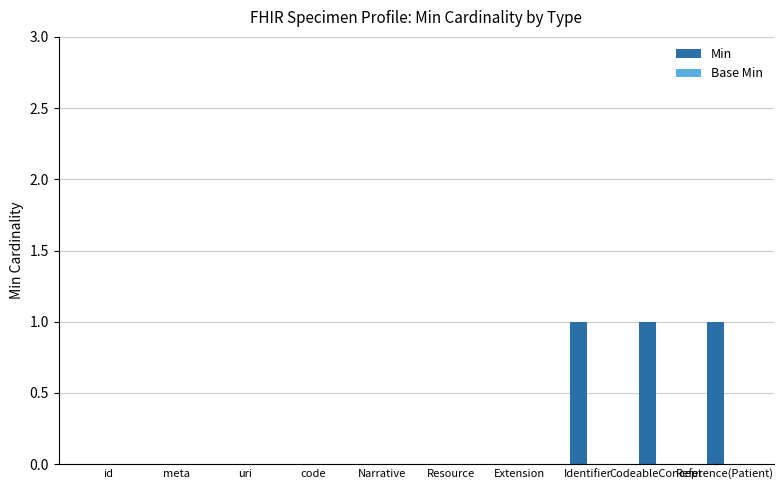

The value at Narrative is 0. True or false?

True